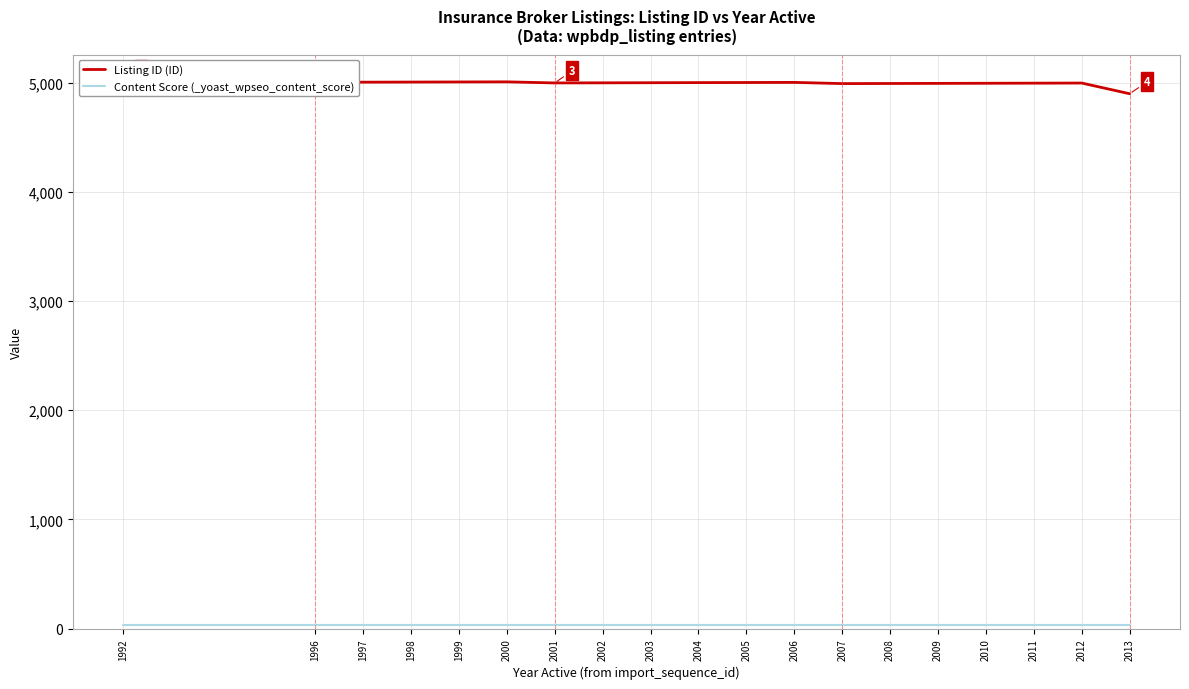

What is the sum of the Content Score (_yoast_wpseo_content_score) values at 2002 and 1997?

60